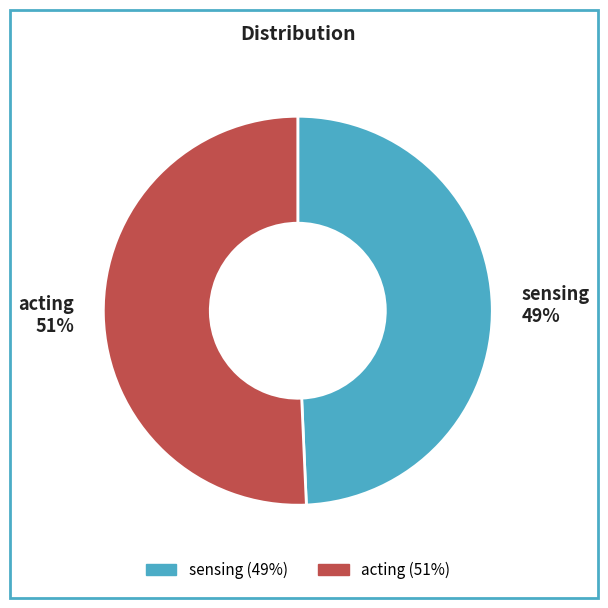

Do acting and sensing together represent more than half of the pie?

Yes